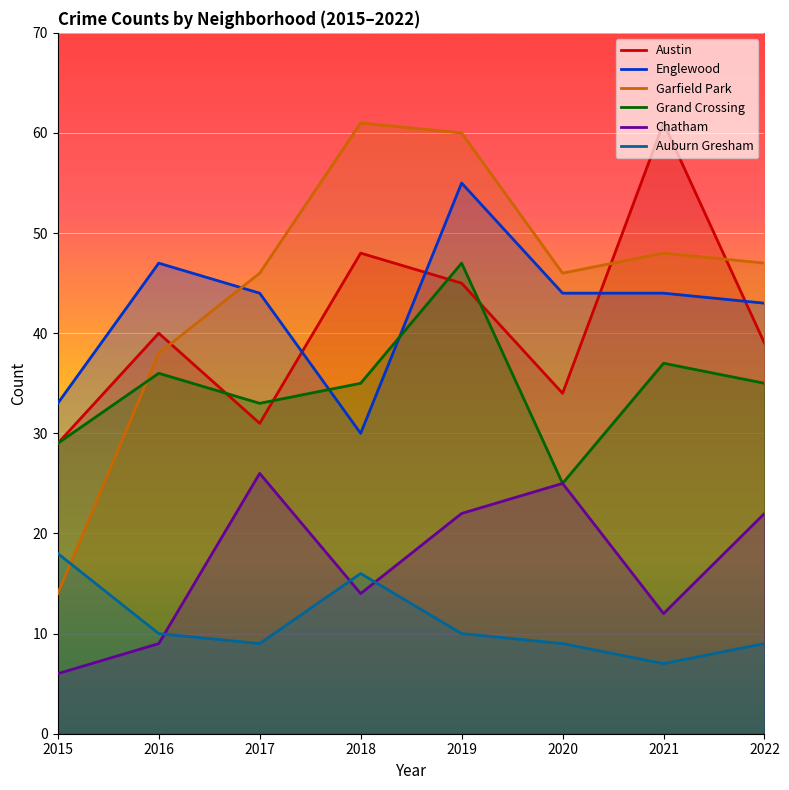

At which category is the sum across all series the highest?

2019